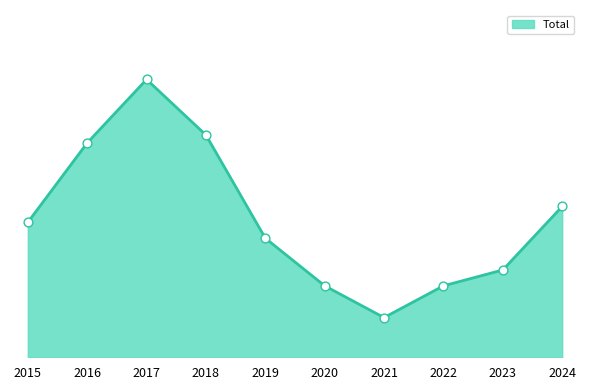

Is this an area chart (filled region under the line)?

Yes